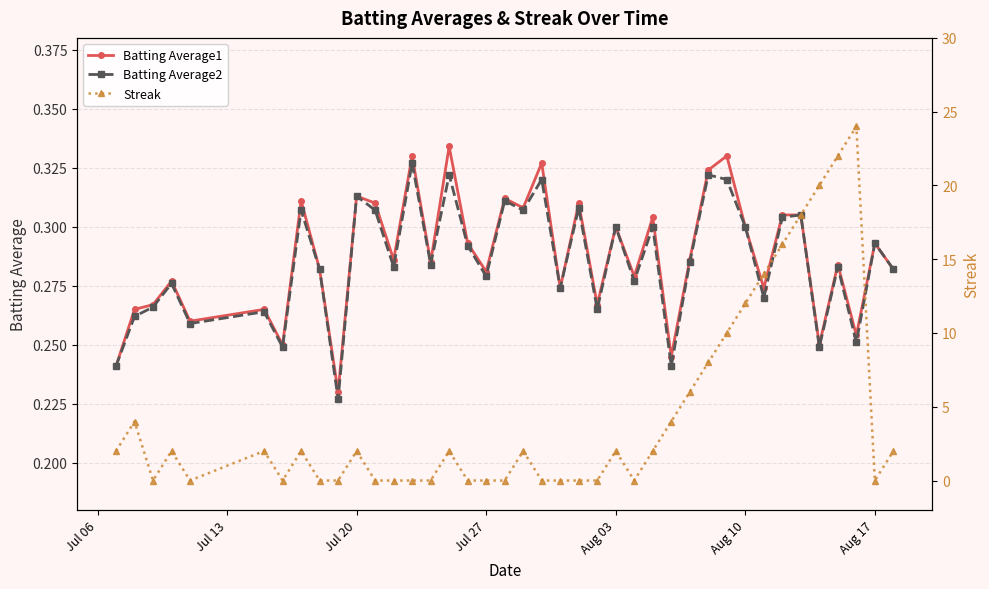

In Streak, how many points are higher than both neighbors (excluding endpoints)?

9